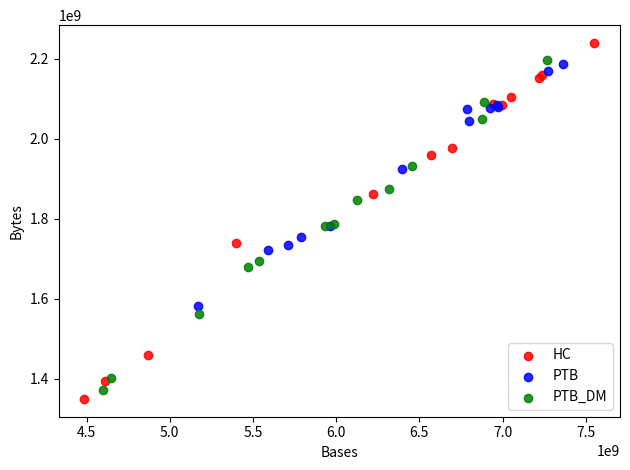

Which series has the widest spread of Y values?

HC